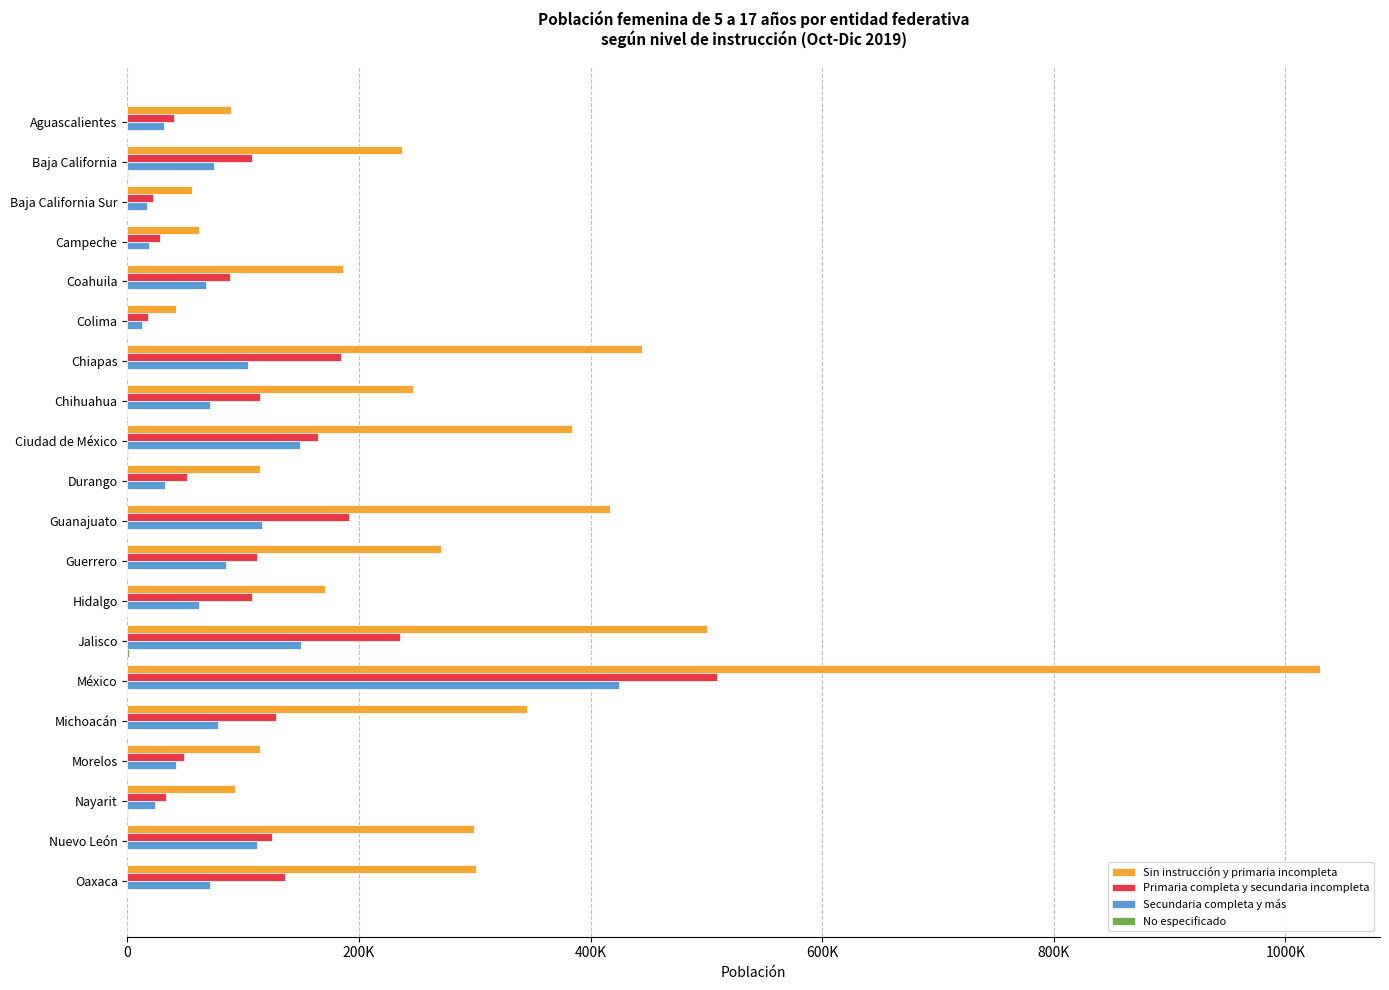

Does the chart contain any negative values?

No